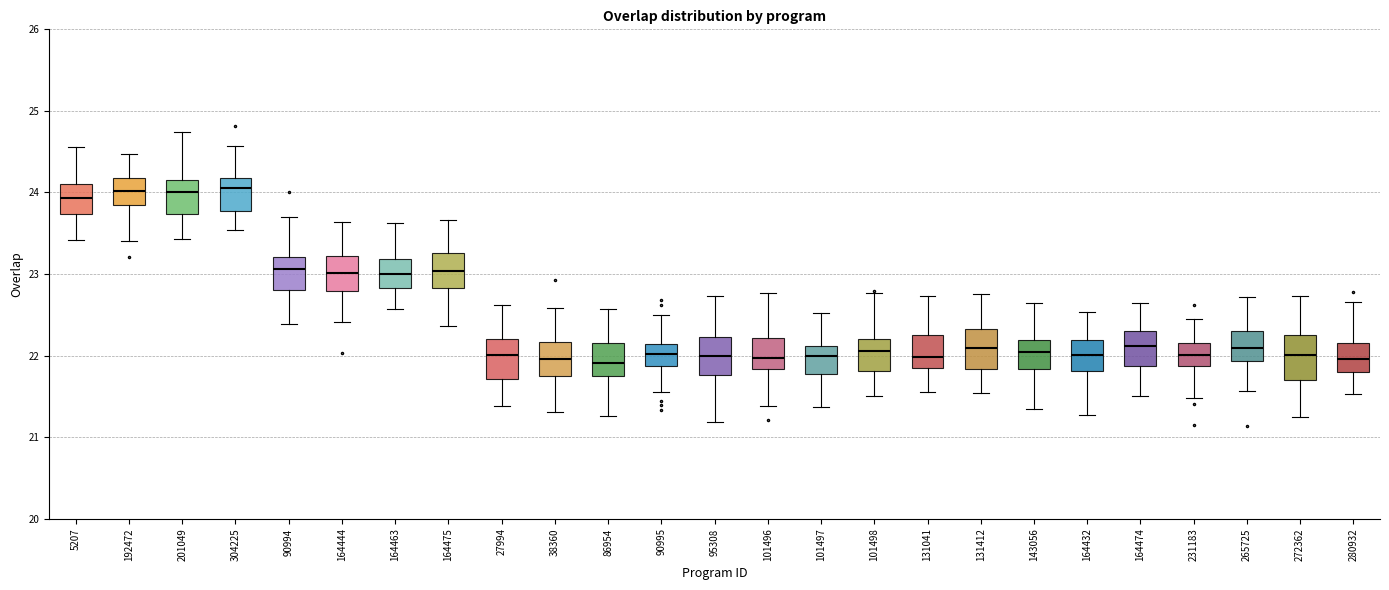

Reading left to right, read every box against the y-axis: the position of its median line, the range the box covers, and the ends of its whiskers. The values are not printed on the chart, so give them approximately, as read against the axis.

5207: median 23.9, box 23.7 to 24.1, whiskers 23.4 to 24.6
192472: median 24.0, box 23.9 to 24.2, whiskers 23.4 to 24.5
201049: median 24.0, box 23.7 to 24.2, whiskers 23.4 to 24.7
304225: median 24.1, box 23.8 to 24.2, whiskers 23.5 to 24.6
90994: median 23.1, box 22.8 to 23.2, whiskers 22.4 to 23.7
164444: median 23.0, box 22.8 to 23.2, whiskers 22.4 to 23.6
164463: median 23.0, box 22.8 to 23.2, whiskers 22.6 to 23.6
164475: median 23.0, box 22.8 to 23.3, whiskers 22.4 to 23.7
27994: median 22.0, box 21.7 to 22.2, whiskers 21.4 to 22.6
38360: median 22.0, box 21.7 to 22.2, whiskers 21.3 to 22.6
86954: median 21.9, box 21.7 to 22.2, whiskers 21.3 to 22.6
90995: median 22.0, box 21.9 to 22.1, whiskers 21.6 to 22.5
95308: median 22.0, box 21.8 to 22.2, whiskers 21.2 to 22.7
101496: median 22.0, box 21.8 to 22.2, whiskers 21.4 to 22.8
101497: median 22.0, box 21.8 to 22.1, whiskers 21.4 to 22.5
101498: median 22.1, box 21.8 to 22.2, whiskers 21.5 to 22.8
131041: median 22.0, box 21.8 to 22.3, whiskers 21.6 to 22.7
131412: median 22.1, box 21.8 to 22.3, whiskers 21.5 to 22.8
143056: median 22.0, box 21.8 to 22.2, whiskers 21.3 to 22.6
164432: median 22.0, box 21.8 to 22.2, whiskers 21.3 to 22.5
164474: median 22.1, box 21.9 to 22.3, whiskers 21.5 to 22.6
231183: median 22.0, box 21.9 to 22.2, whiskers 21.5 to 22.5
265725: median 22.1, box 21.9 to 22.3, whiskers 21.6 to 22.7
272362: median 22.0, box 21.7 to 22.2, whiskers 21.3 to 22.7
280932: median 22.0, box 21.8 to 22.2, whiskers 21.5 to 22.7